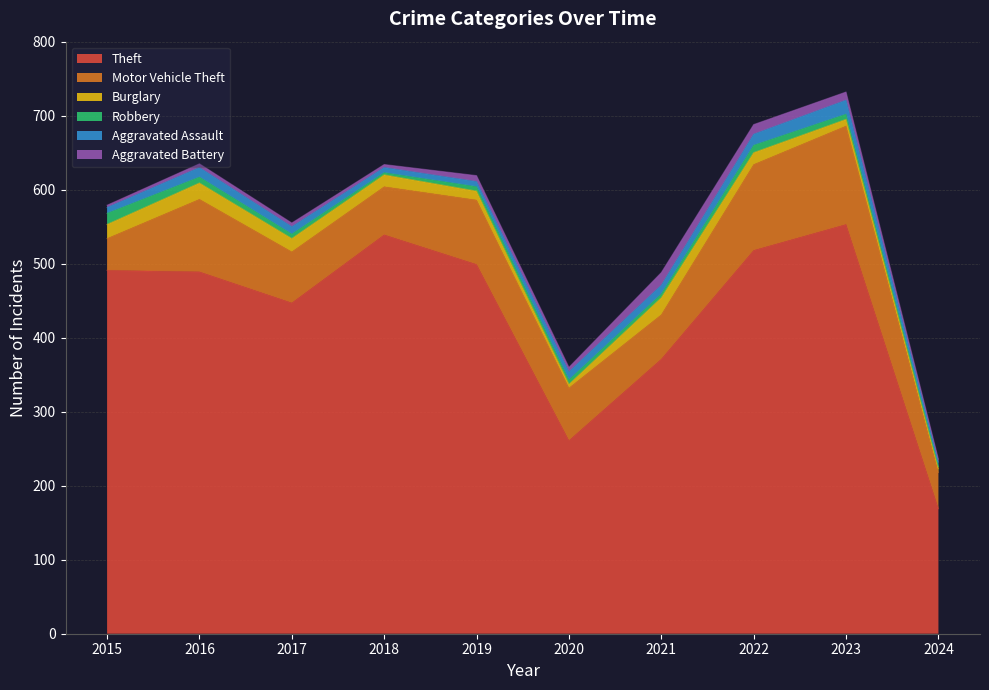

Reading right to left, list all the values displayed in this chart.

Theft: 169	553	518	371	261	499	539	447	489	491
Motor Vehicle Theft: 49	133	116	60	71	87	65	69	98	43
Burglary: 5	9	16	23	5	12	16	18	22	19
Robbery: 3	7	10	5	6	6	3	6	8	15
Aggravated Assault: 6	19	15	12	11	7	7	10	13	8
Aggravated Battery: 4	11	13	17	6	8	4	5	5	3